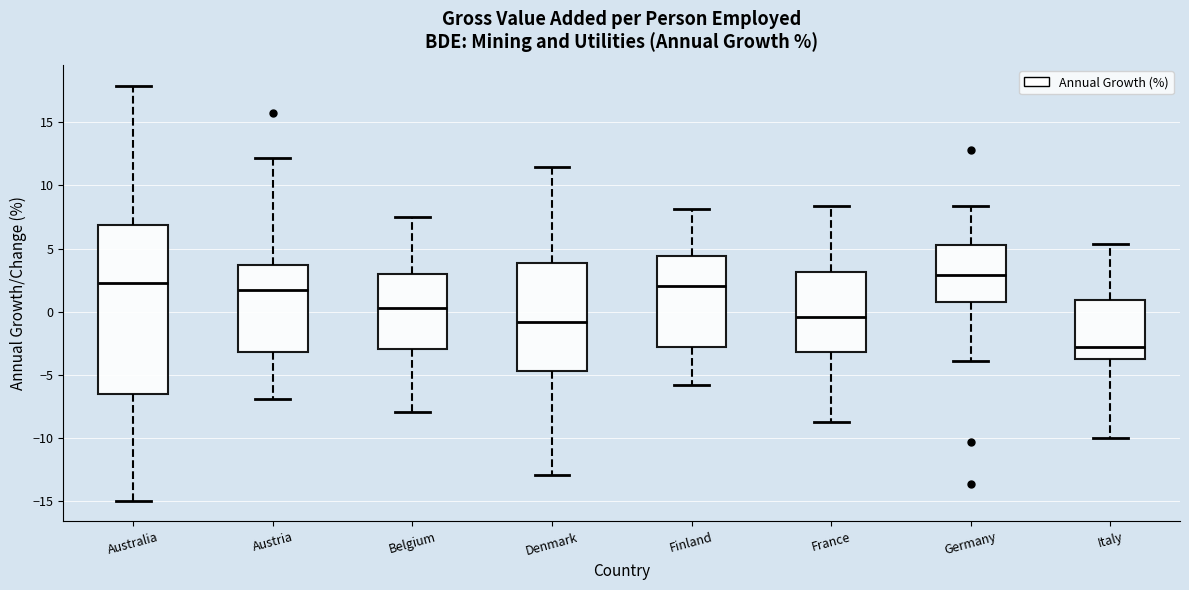

Reading left to right, read every box against the y-axis: the position of its median line, the range the box covers, and the ends of its whiskers. The values are not printed on the chart, so give them approximately, as read against the axis.

Australia: median 2.5, box -6.5 to 7.0, whiskers -15.0 to 18.0
Austria: median 1.5, box -3.0 to 3.5, whiskers -7.0 to 12.0
Belgium: median 0.5, box -3.0 to 3.0, whiskers -8.0 to 7.5
Denmark: median -1.0, box -4.5 to 4.0, whiskers -13.0 to 11.5
Finland: median 2.0, box -3.0 to 4.5, whiskers -6.0 to 8.0
France: median -0.5, box -3.0 to 3.0, whiskers -8.5 to 8.5
Germany: median 3.0, box 0.5 to 5.5, whiskers -4.0 to 8.5
Italy: median -3.0, box -3.5 to 1.0, whiskers -10.0 to 5.5